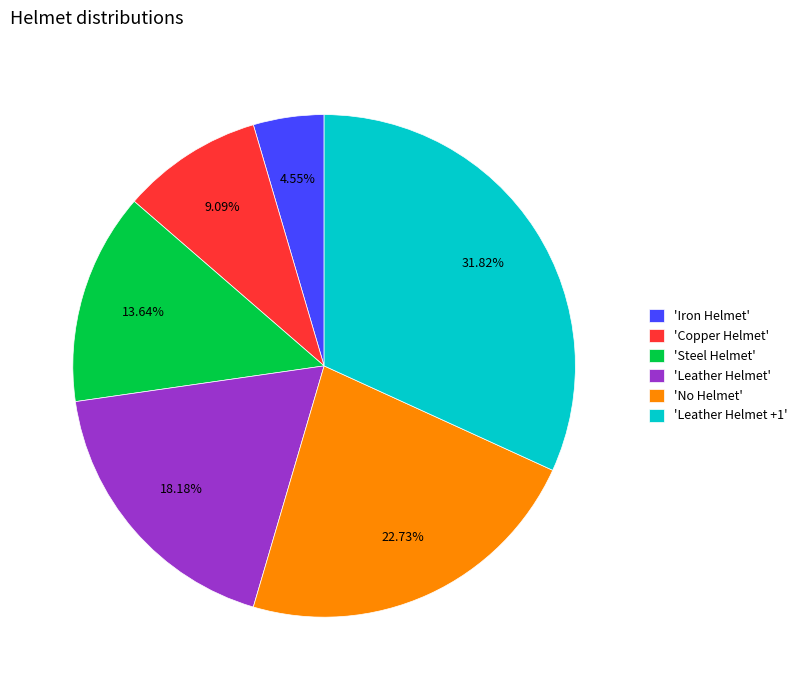

Do 'Leather Helmet' and 'Steel Helmet' together represent more than half of the pie?

No